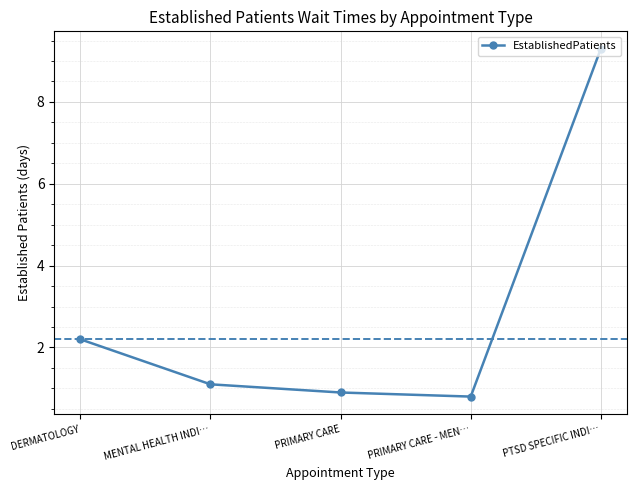

Reading left to right, transcribe all the data shown in this chart.

DERMATOLOGY=2.2	MENTAL HEALTH INDI…=1.1	PRIMARY CARE=0.9	PRIMARY CARE - MEN…=0.8	PTSD SPECIFIC INDI…=9.3